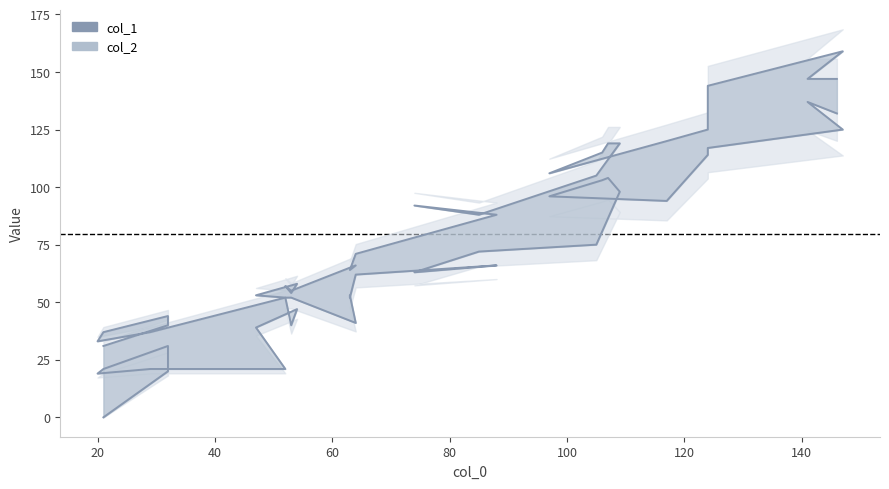

What is the value of the col_1 point at the 13th from the left?

66